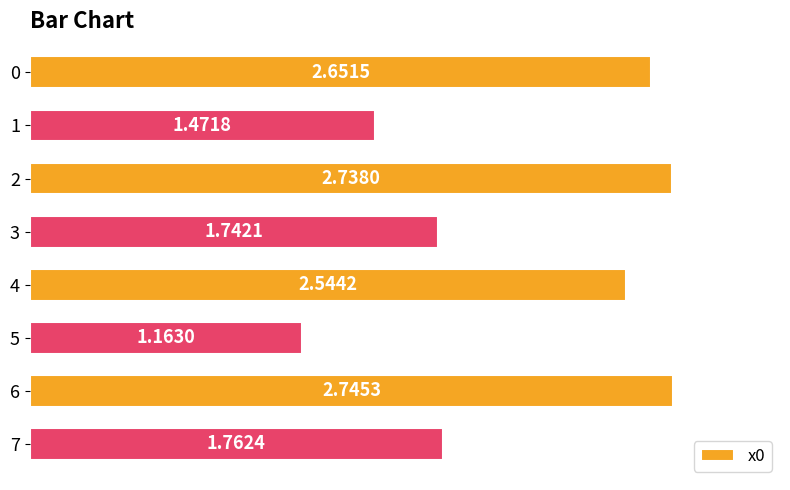

List the labels in order of value, largest first.

6, 2, 0, 4, 7, 3, 1, 5